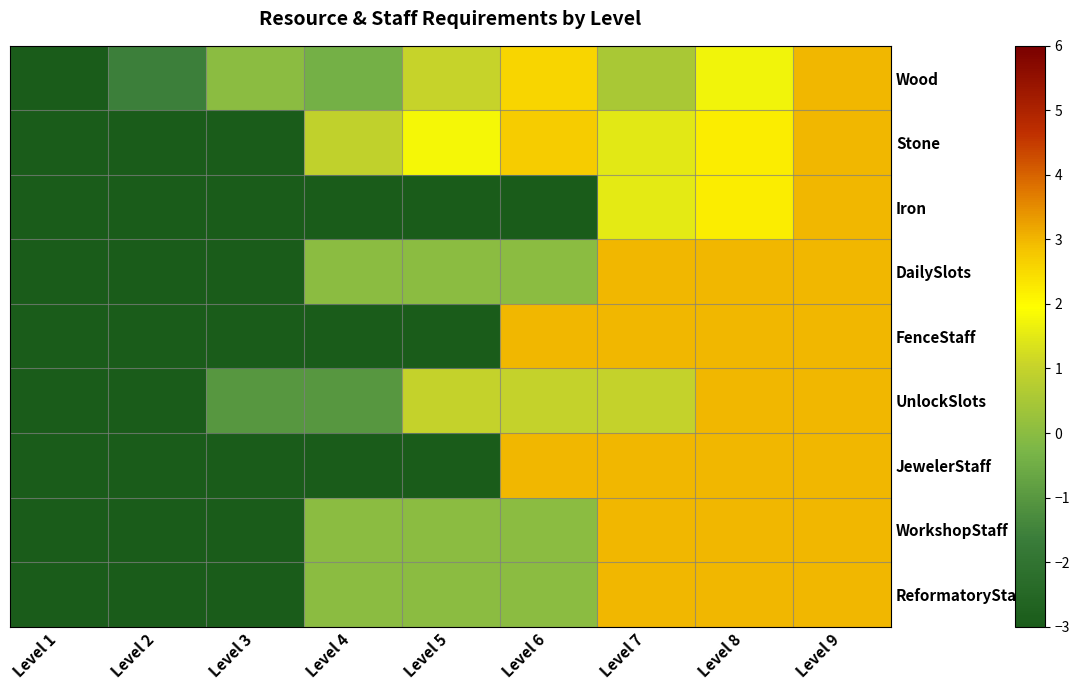

Which label corresponds to the smallest value in the chart?

Level 1